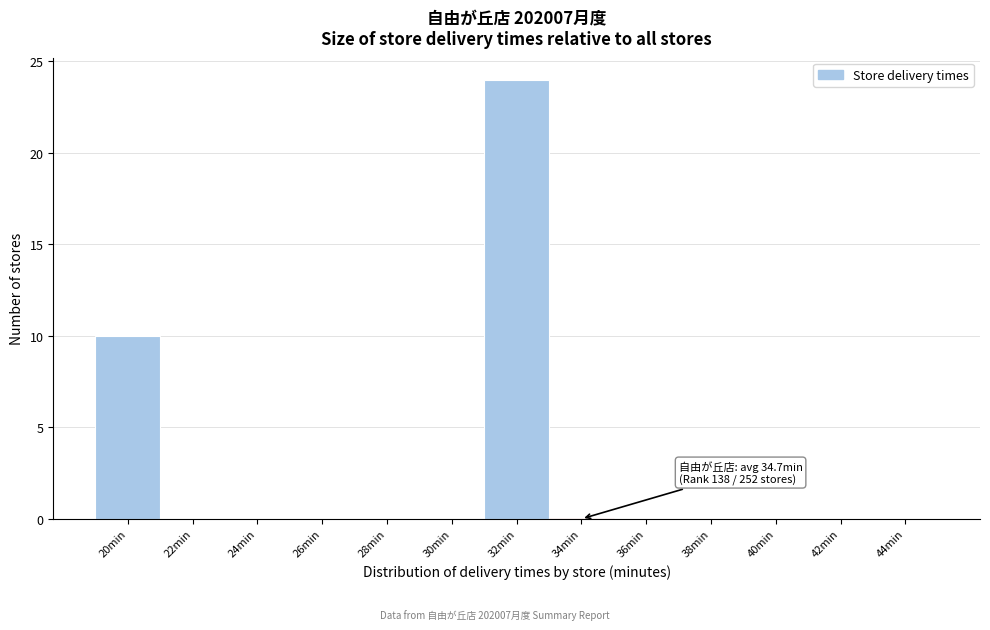

Reading left to right, transcribe all the data shown in this chart.

20min=10	22min=0	24min=0	26min=0	28min=0	30min=0	32min=24	34min=0	36min=0	38min=0	40min=0	42min=0	44min=0